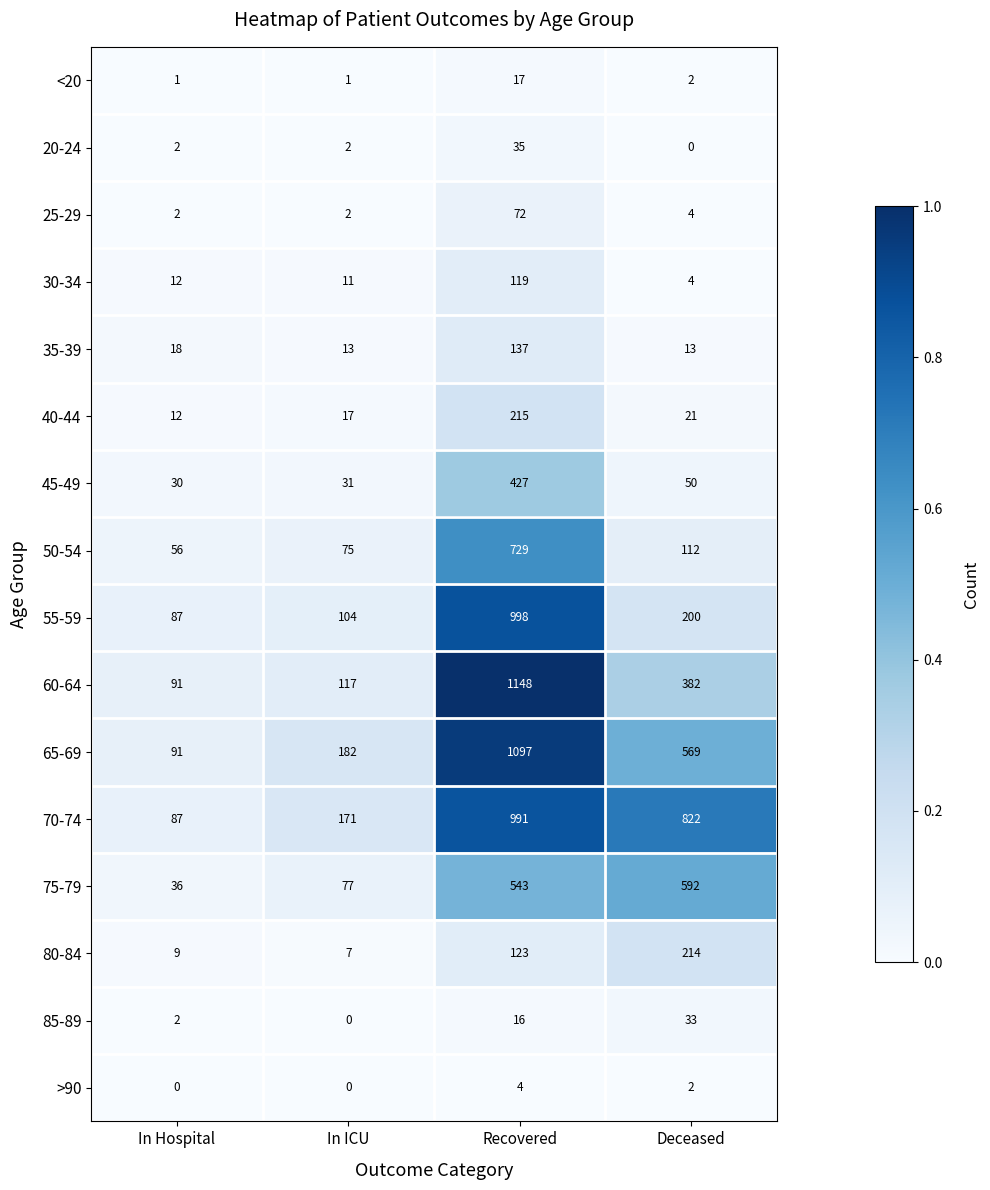

The value of 70-74 at In ICU is 37. True or false?

False